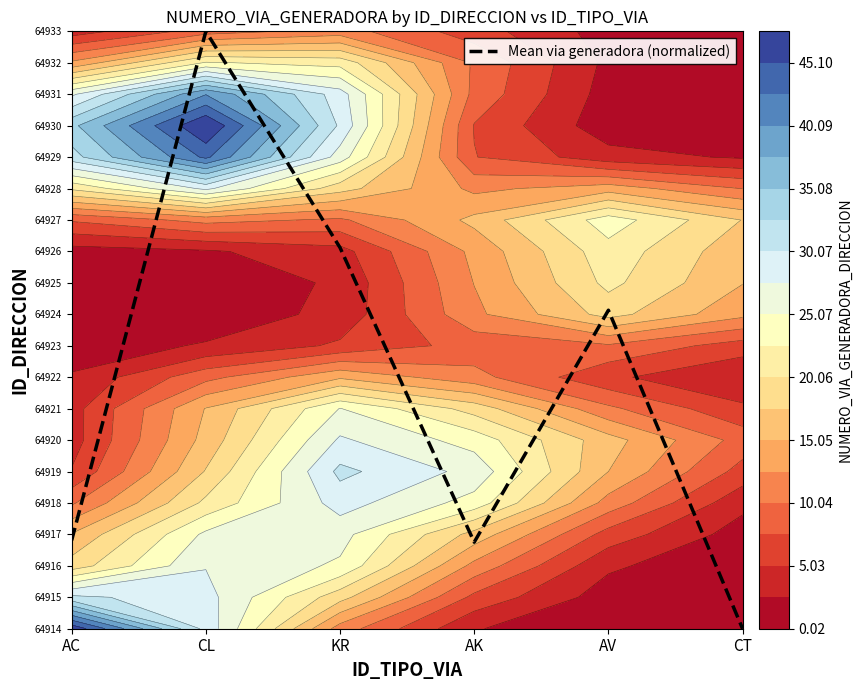

How many values are above zero?

5